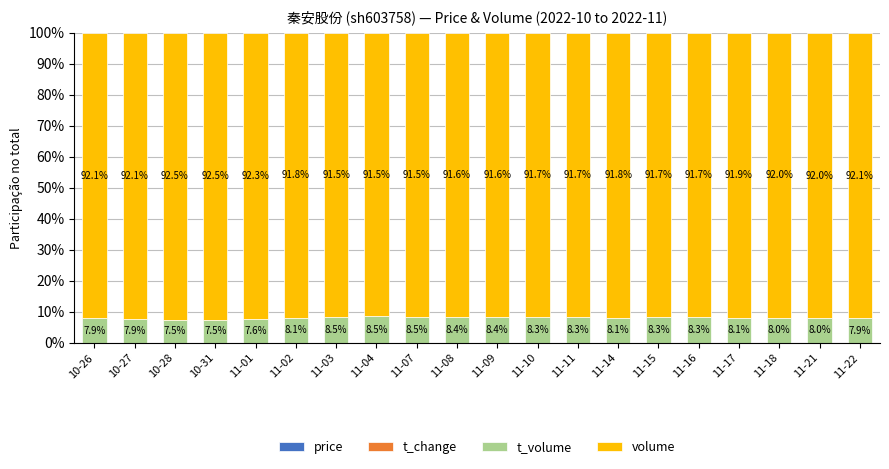

How many data points does each series have?

20